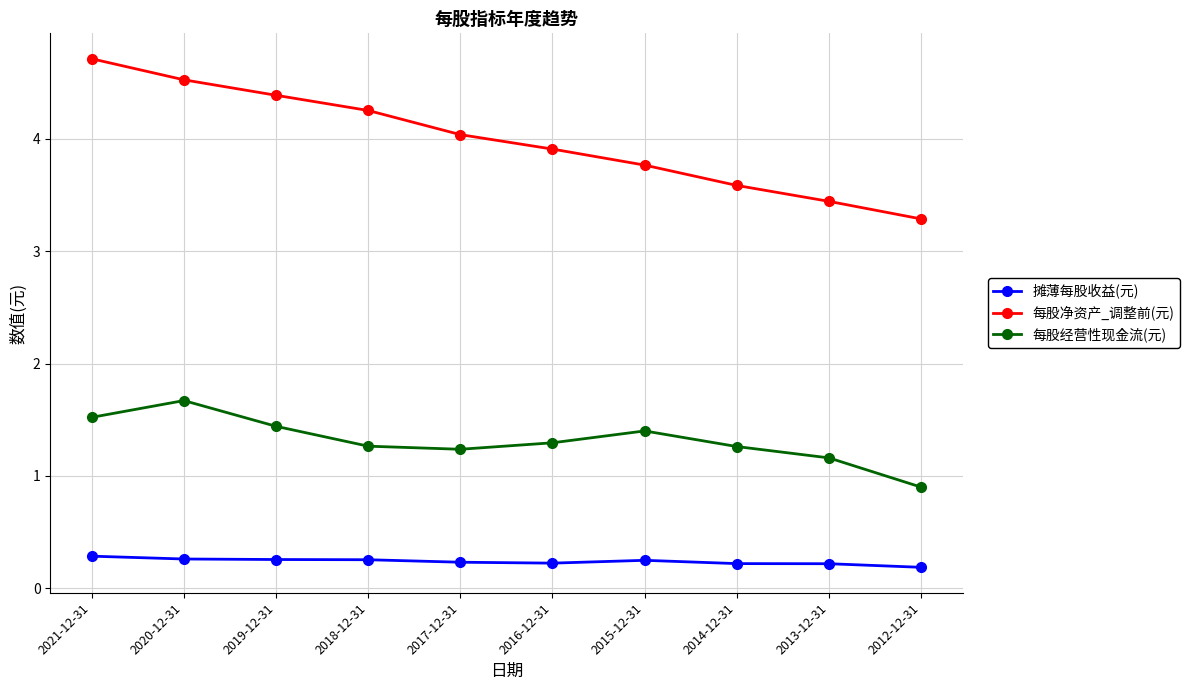

At which label is 每股经营性现金流(元) closest to 1?

2012-12-31